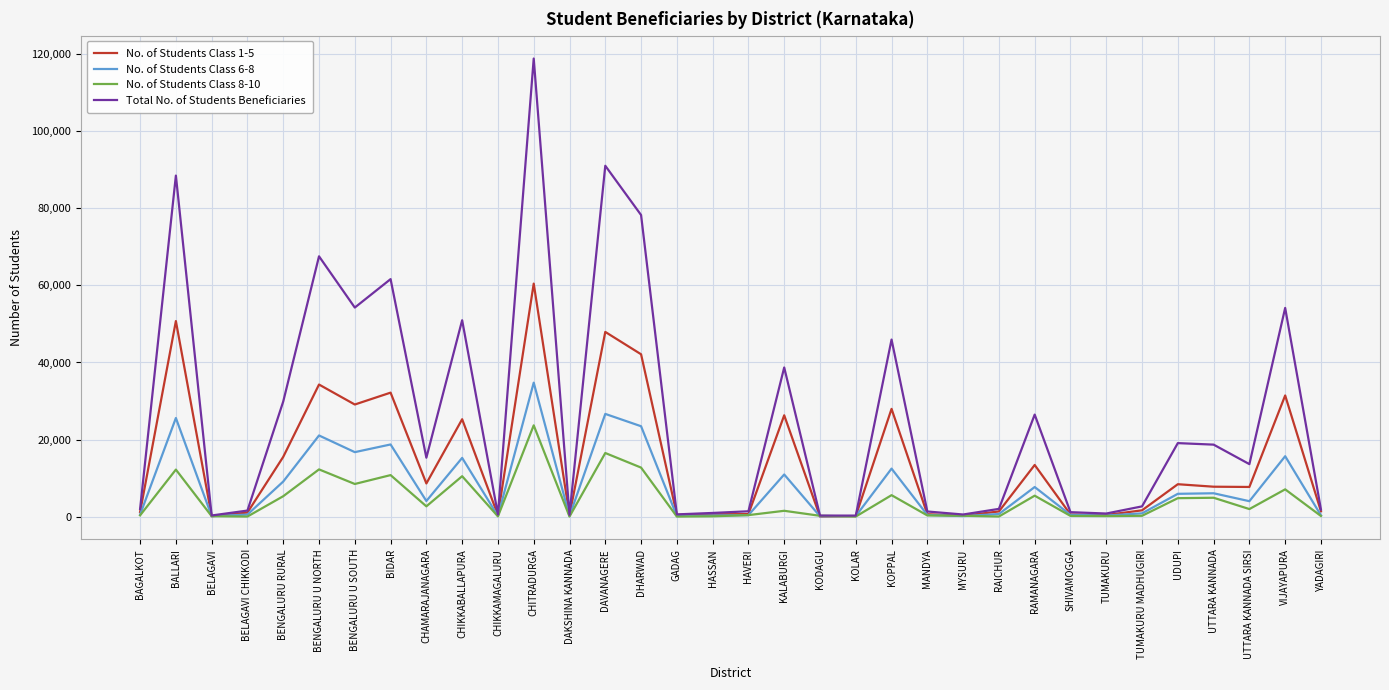

What is the total value across all series at UTTARA KANNADA?

37340